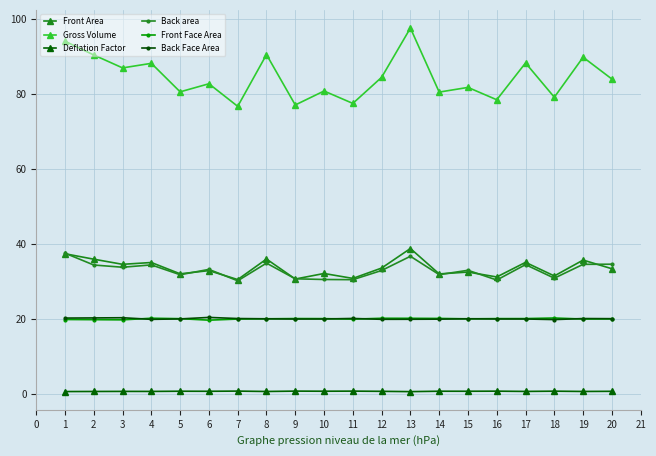

What is the smallest value displayed?

0.5